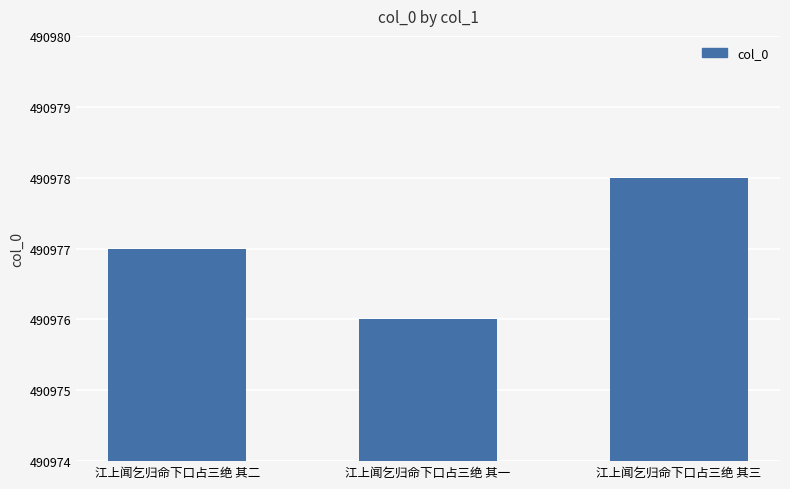

Approximately how many times larger is the value at 江上闻乞归命下口占三绝 其一 compared to 江上闻乞归命下口占三绝 其二?

1.0